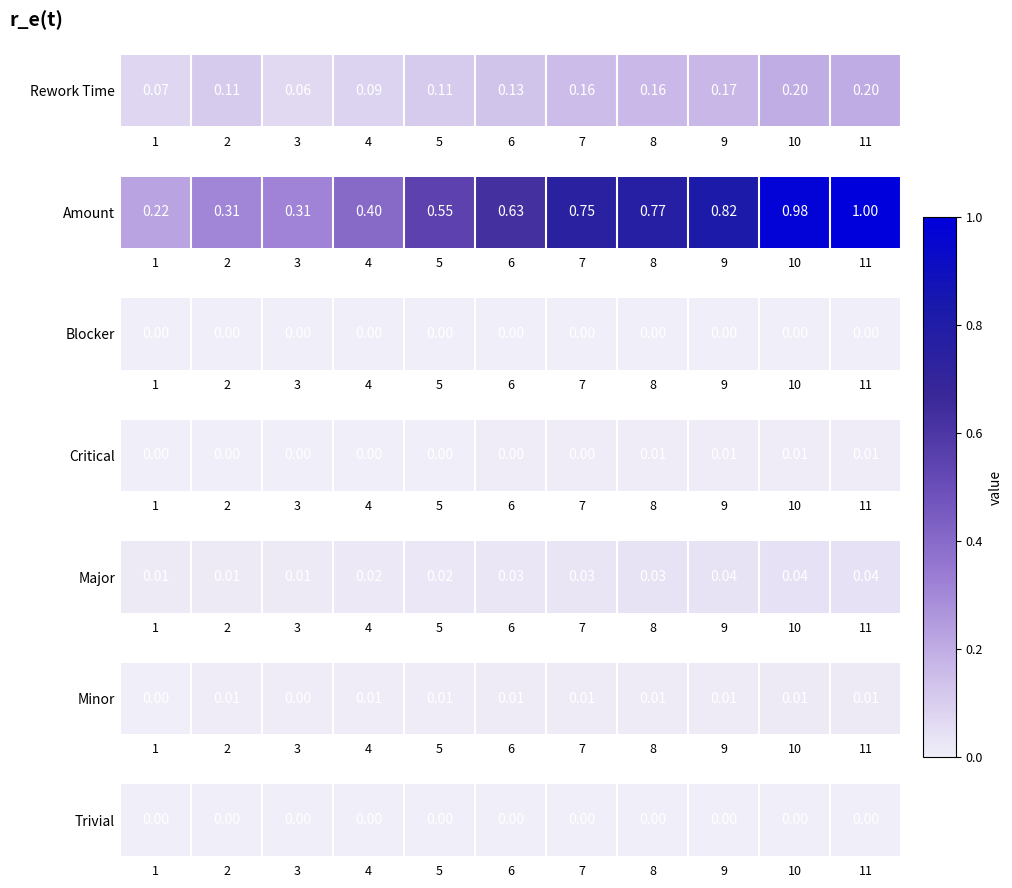

How many values are between 0 and 1?

11